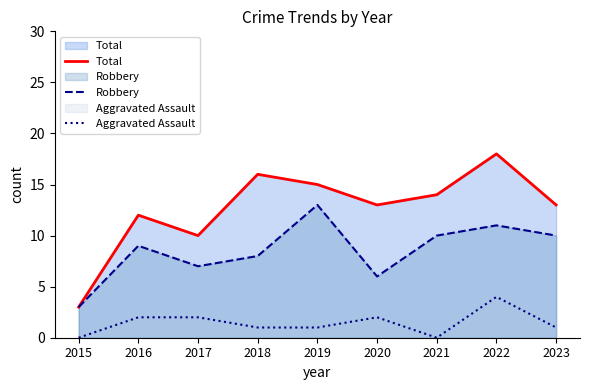

Reading left to right, what are all the values shown in this chart?

Total: 3	12	10	16	15	13	14	18	13
Robbery: 3	9	7	8	13	6	10	11	10
Aggravated Assault: 0	2	2	1	1	2	0	4	1